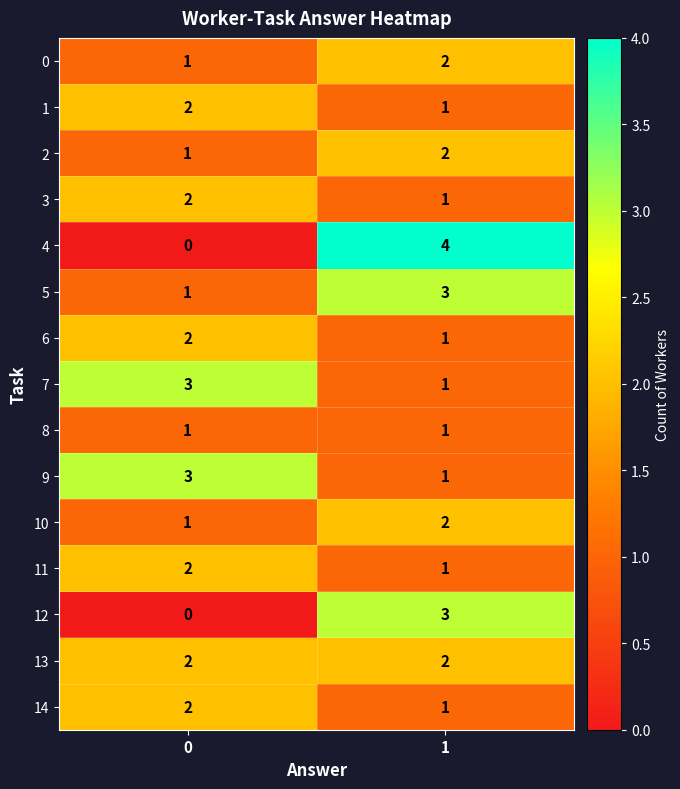

What is the sum of the 3 values at 1 and 0?

3